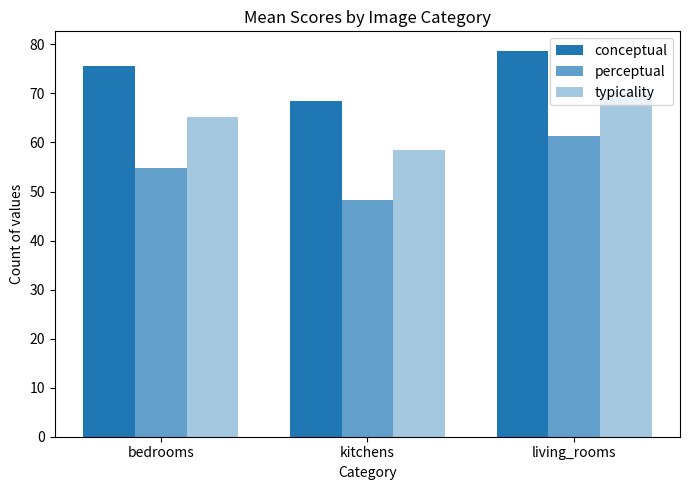

How many bars are there in total?

9